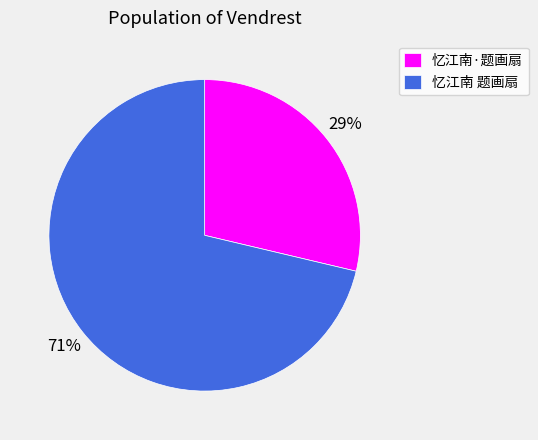

Rank the categories by value from lowest to highest.

忆江南·题画扇, 忆江南 题画扇